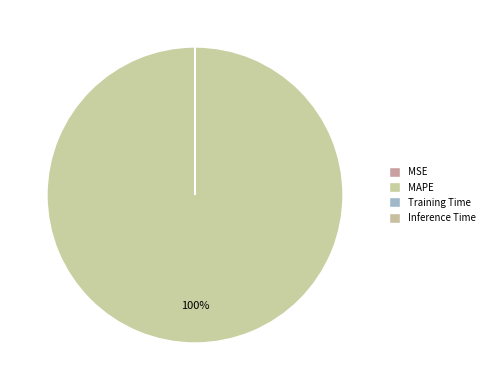

How many slices are in this pie chart?

4